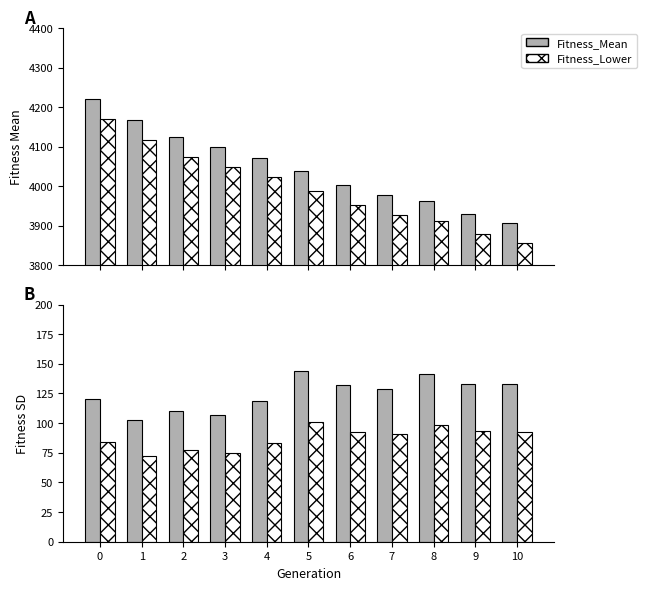

The Fitness_SD_scaled series shows 77.1 at 2. True or false?

True